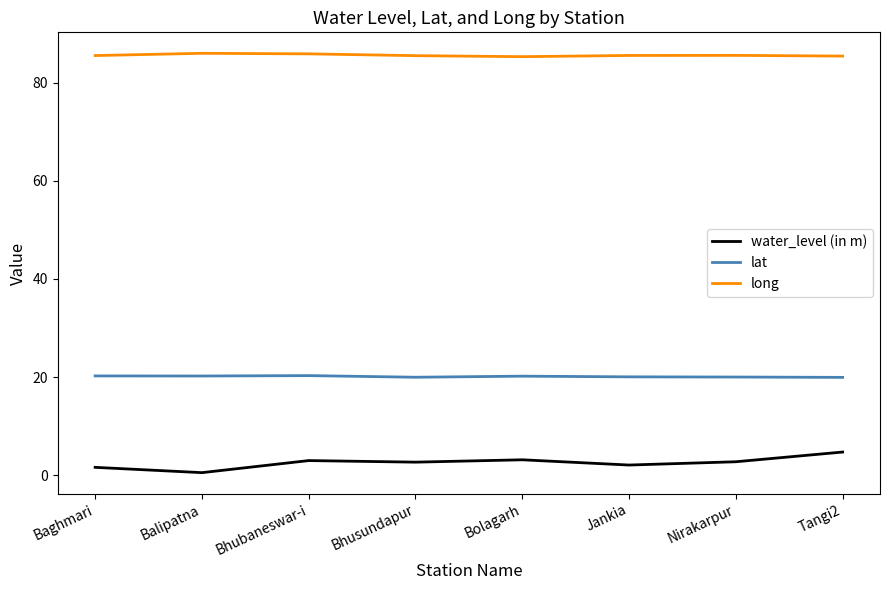

What is the total value across all series at Bhusundapur?

108.1